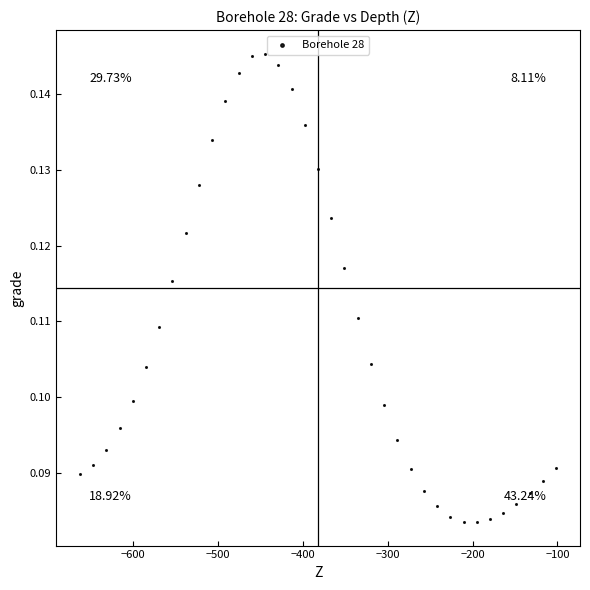

What is the range of X values (max minus min)?

561.6